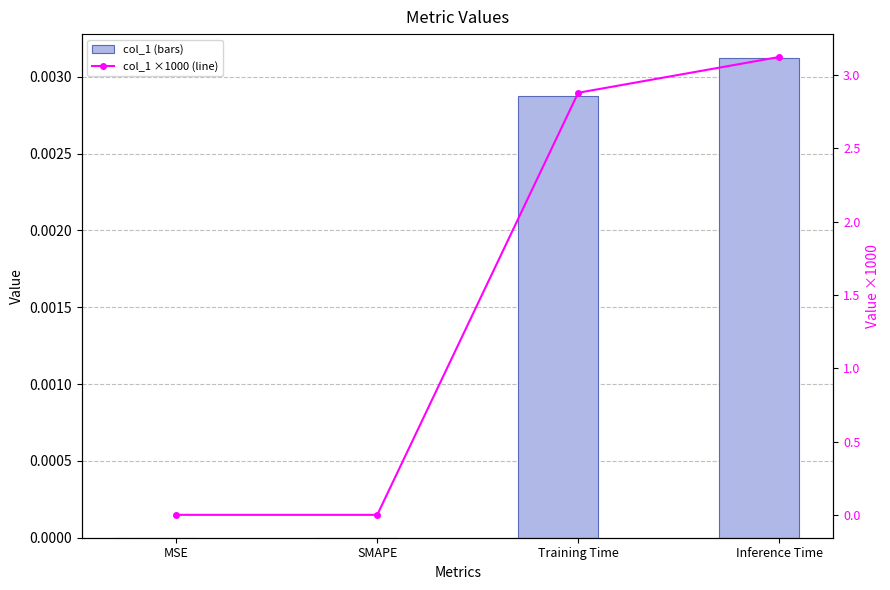

Where is col_1 nearest to the value 0?

MSE